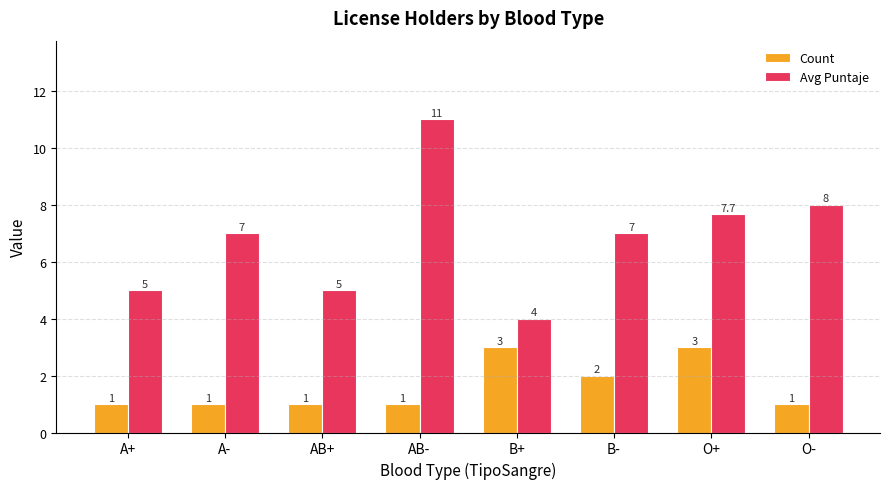

What is the lowest value of the Count series?

1.0